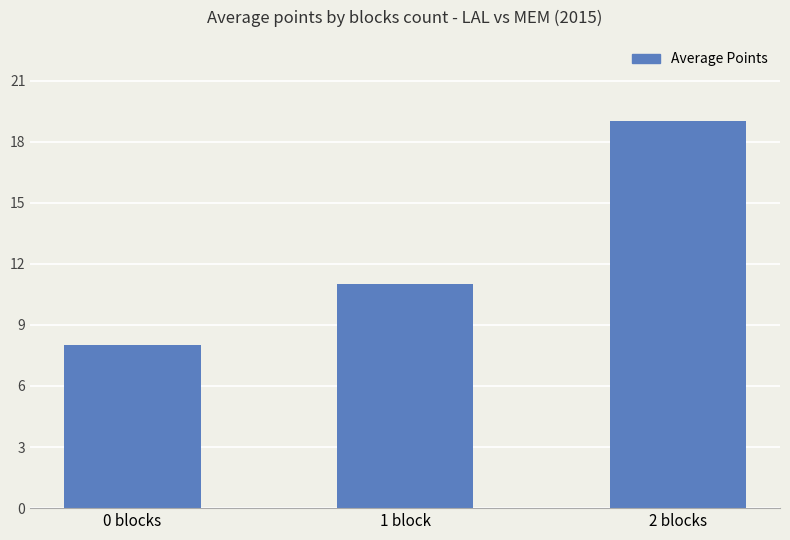

Where is the data nearest to the value 13?

1 block